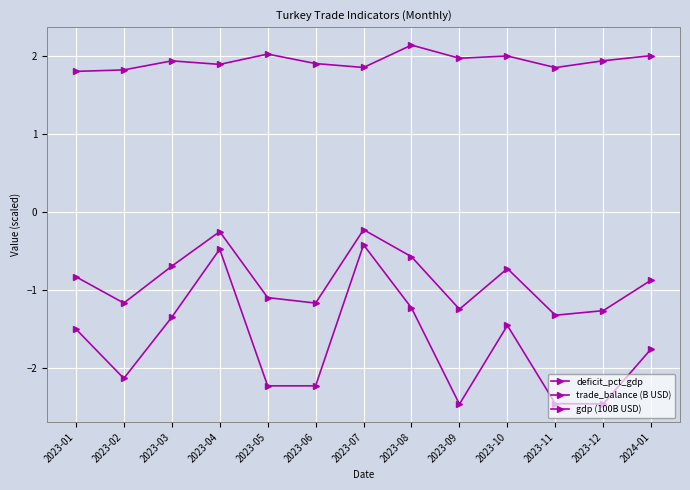

Does the chart have visible grid lines?

Yes